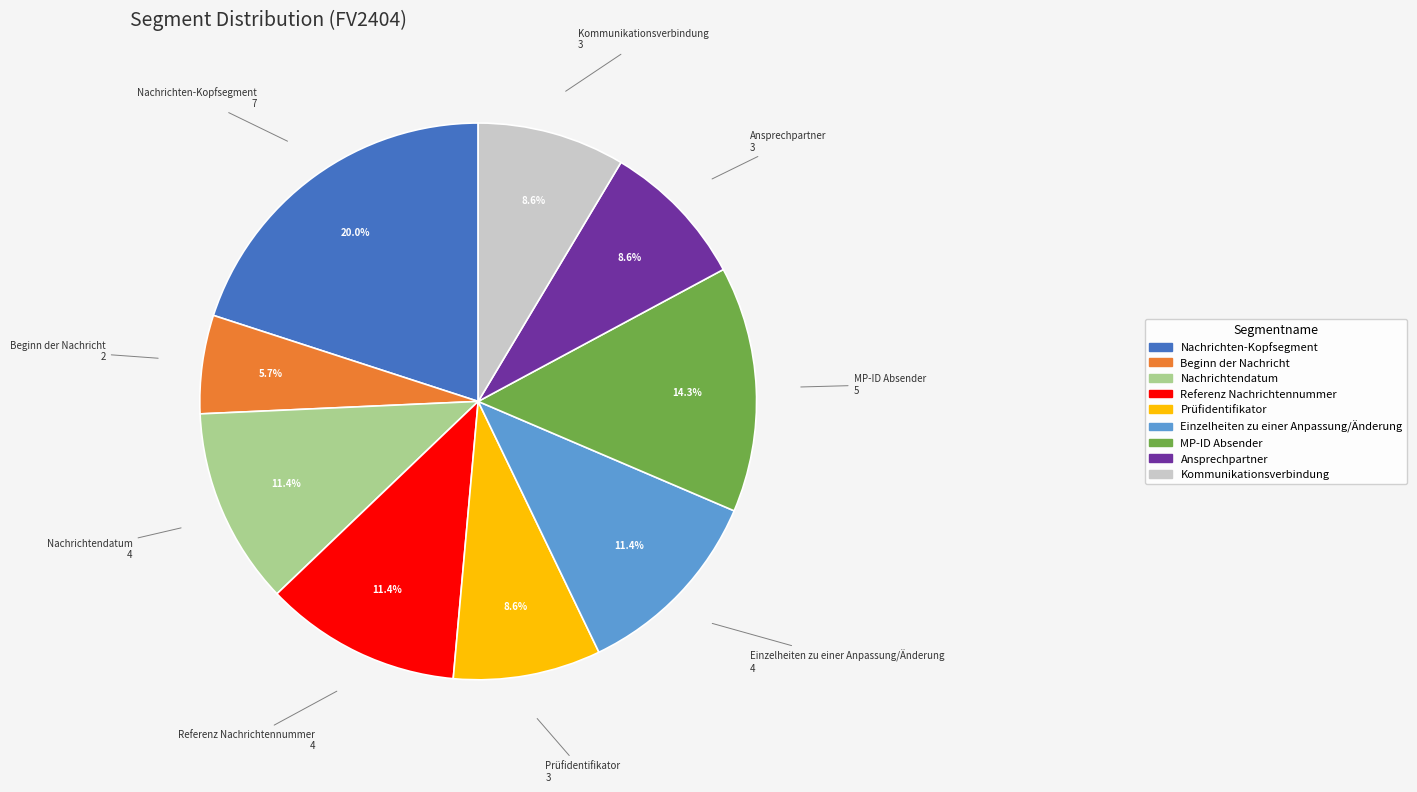

Does MP-ID Absender represent more than half of the total?

No